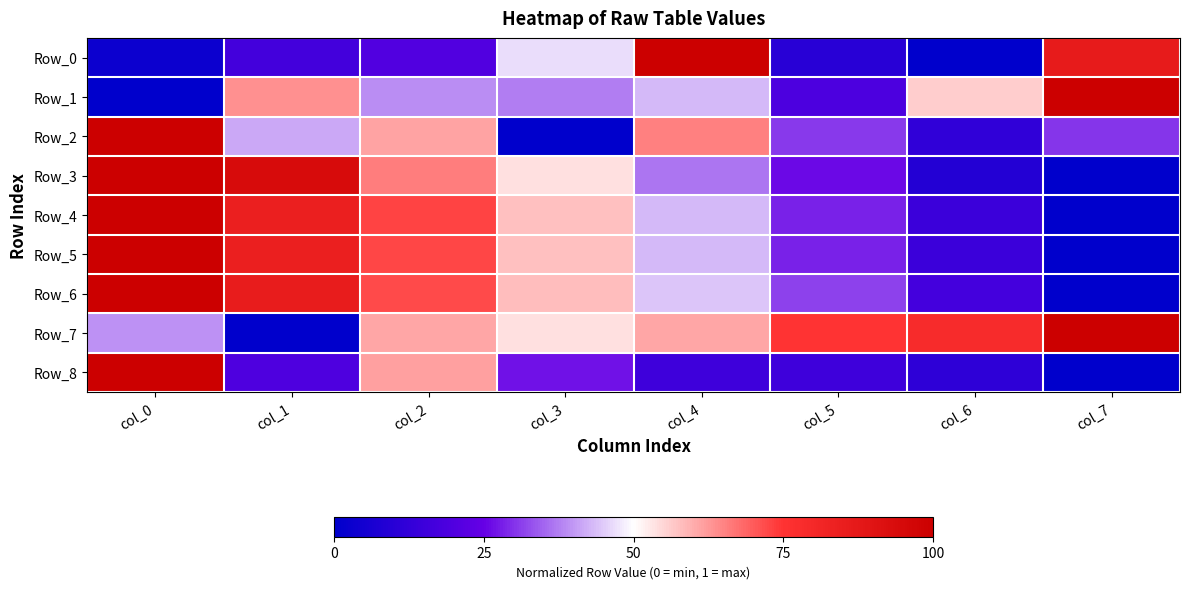

Reading left to right, extract all data points from this chart.

Row_0: col_0=0.0	col_1=0.2	col_2=0.2	col_3=0.5	col_4=1.0	col_5=0.1	col_6=0.0	col_7=0.9
Row_1: col_0=0.0	col_1=0.6	col_2=0.4	col_3=0.4	col_4=0.4	col_5=0.2	col_6=0.6	col_7=1.0
Row_2: col_0=1.0	col_1=0.4	col_2=0.6	col_3=0.0	col_4=0.7	col_5=0.3	col_6=0.1	col_7=0.3
Row_3: col_0=1.0	col_1=0.9	col_2=0.7	col_3=0.5	col_4=0.4	col_5=0.3	col_6=0.1	col_7=0.0
Row_4: col_0=1.0	col_1=0.8	col_2=0.7	col_3=0.6	col_4=0.4	col_5=0.3	col_6=0.1	col_7=0.0
Row_5: col_0=1.0	col_1=0.8	col_2=0.7	col_3=0.6	col_4=0.4	col_5=0.3	col_6=0.1	col_7=0.0
Row_6: col_0=1.0	col_1=0.9	col_2=0.7	col_3=0.6	col_4=0.4	col_5=0.3	col_6=0.2	col_7=0.0
Row_7: col_0=0.4	col_1=0.0	col_2=0.6	col_3=0.5	col_4=0.6	col_5=0.7	col_6=0.8	col_7=1.0
Row_8: col_0=1.0	col_1=0.2	col_2=0.6	col_3=0.3	col_4=0.2	col_5=0.2	col_6=0.1	col_7=0.0